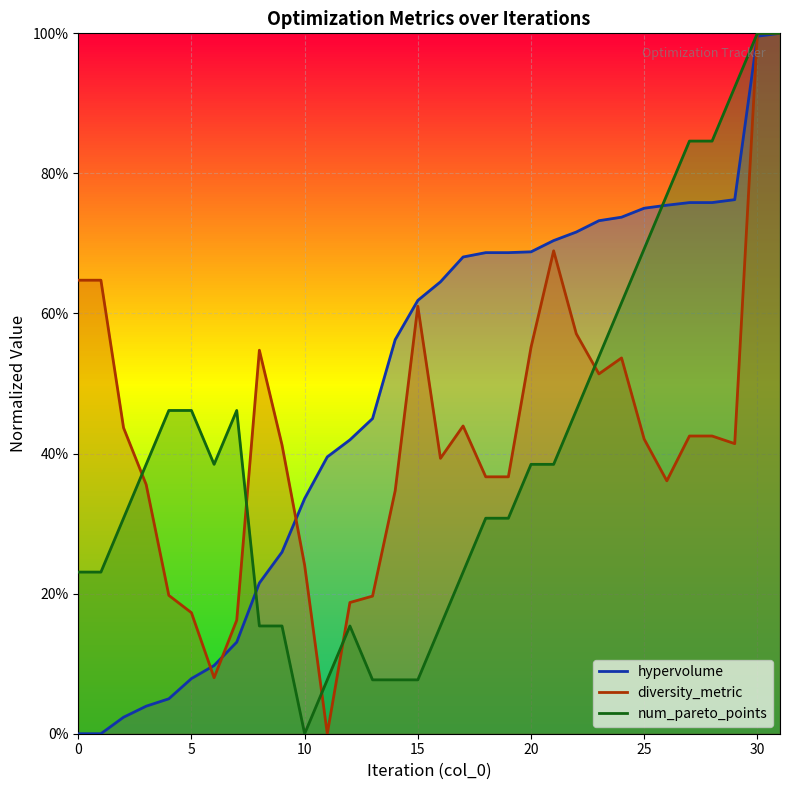

What is the difference between the highest and lowest values at 5?

0.4